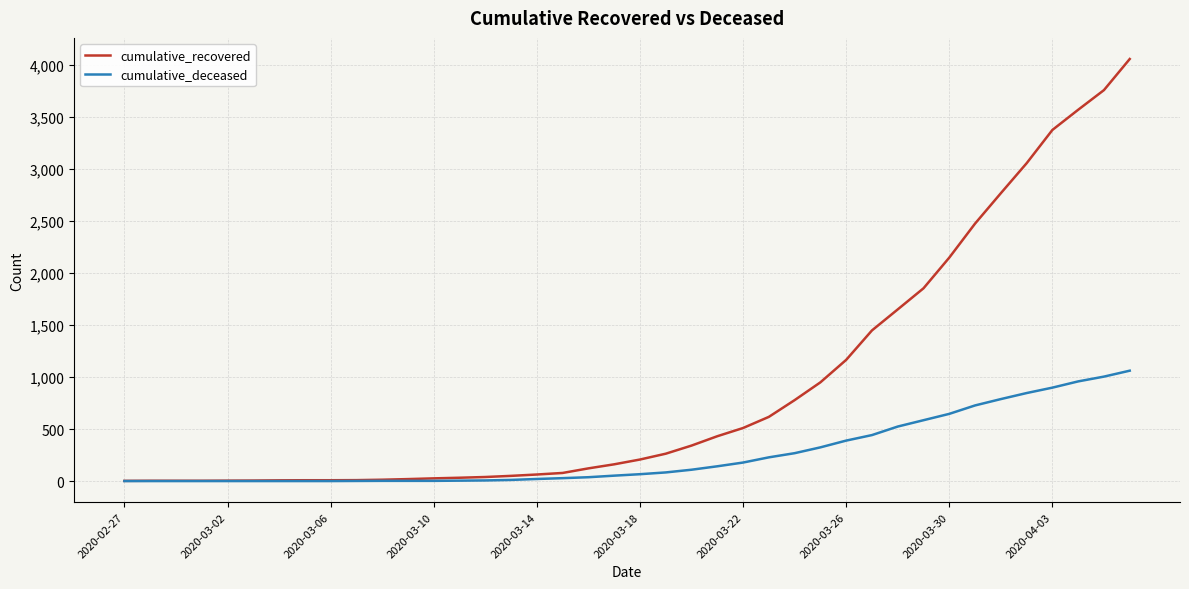

List the series in order of their peak value, highest first.

cumulative_recovered, cumulative_deceased